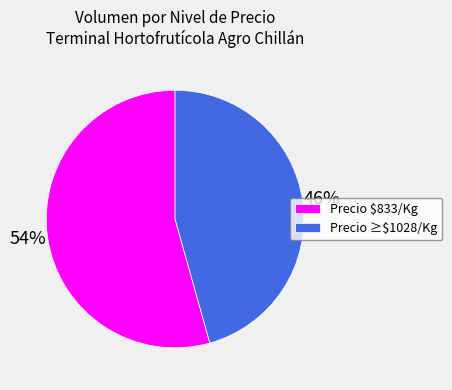

How many slices are in this pie chart?

2